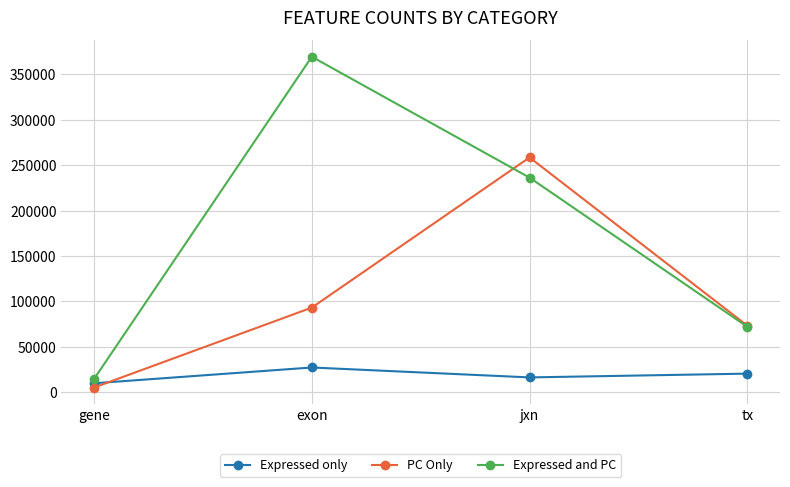

At gene, list the series in order from largest to smallest.

Expressed and PC, Expressed only, PC Only